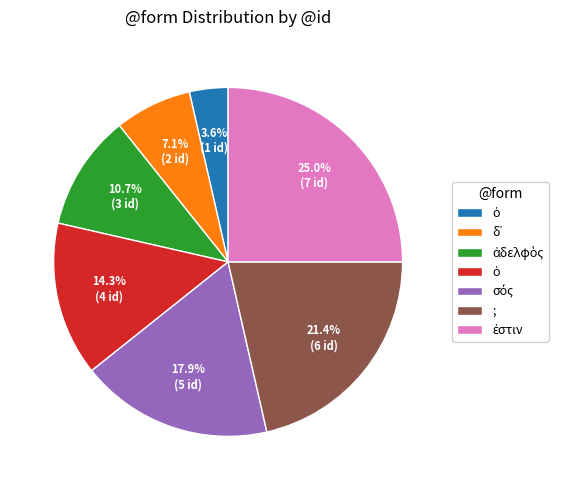

Count the number of slices in the pie.

7